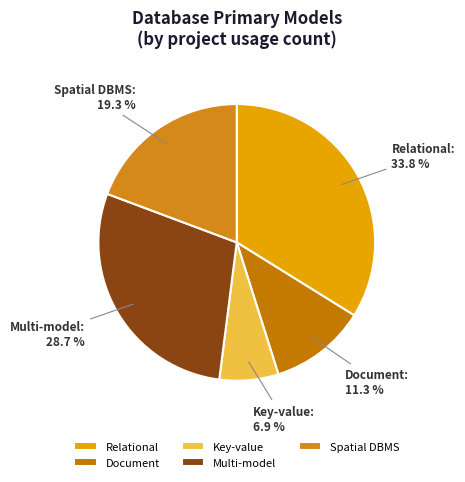

What is the ratio of the value at Document to the value at Relational?

0.3